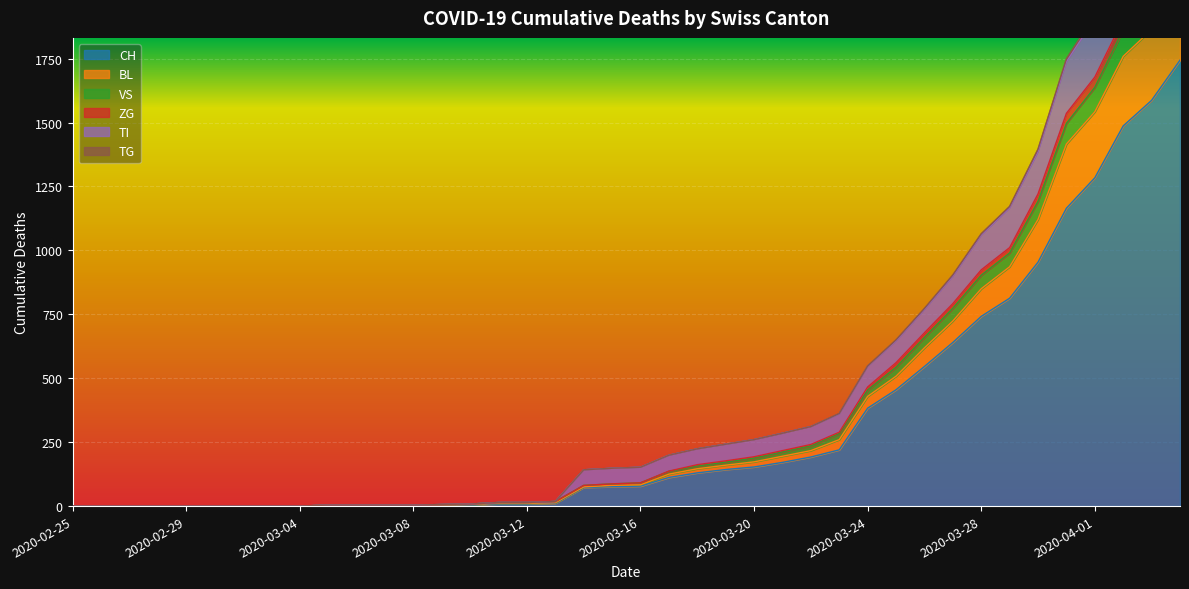

True or false: ZG and CH intersect in this chart.

False